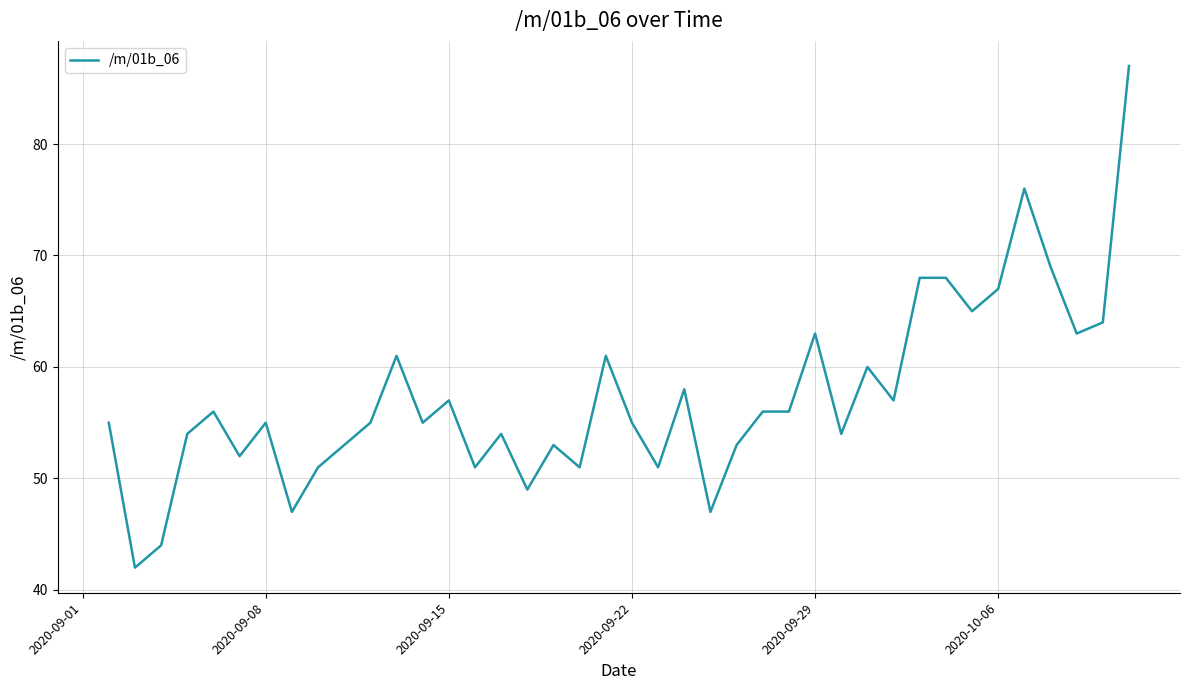

What is the difference between the maximum and minimum values?

45